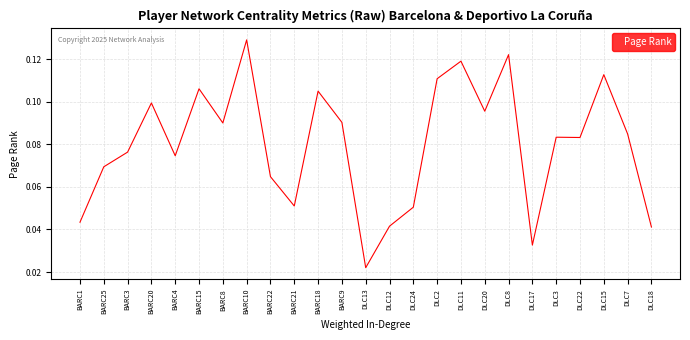

Which category has the lowest value across all series?

DLC13